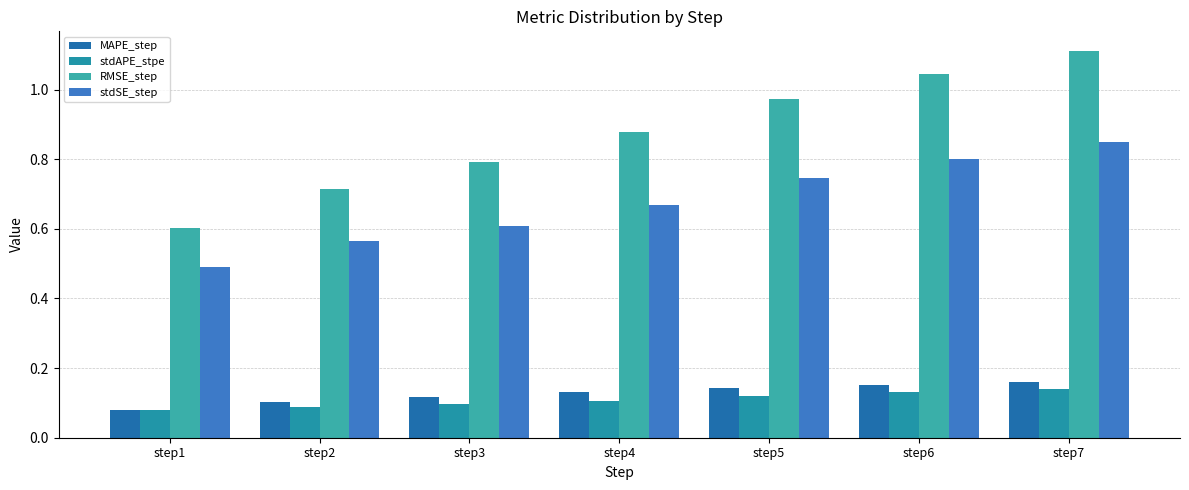

What is the value of the stdSE_step bar at the 7th from the left?

0.9